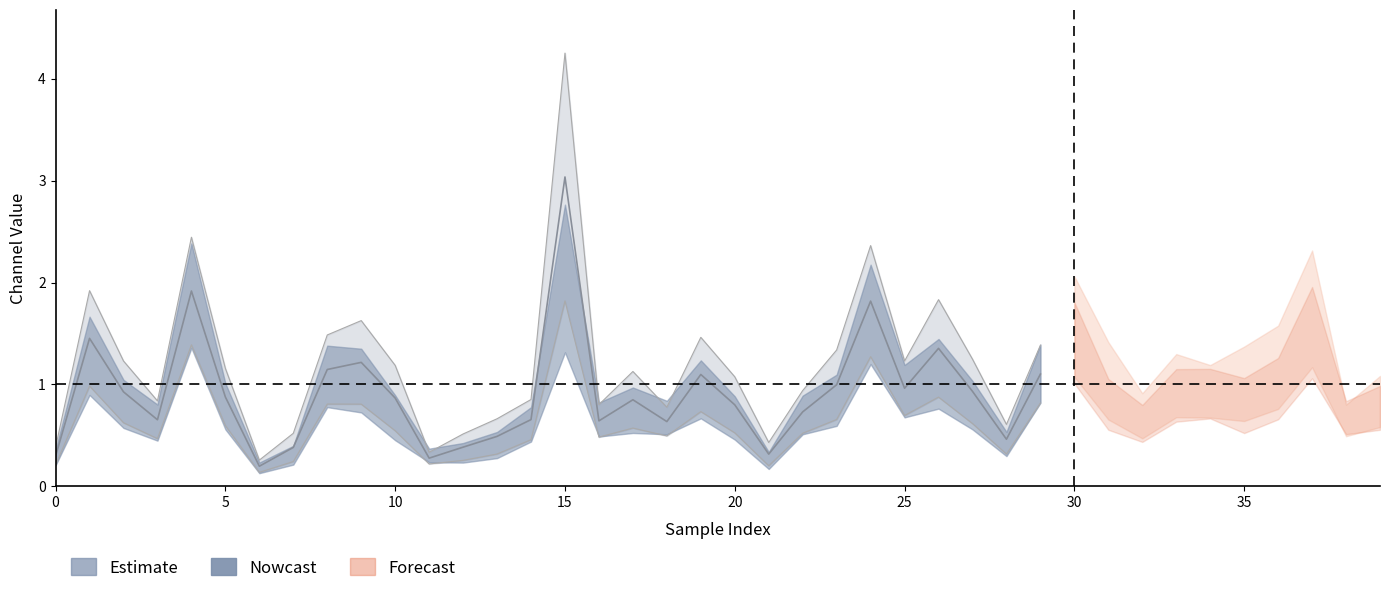

At which category does 8_channel reach its first local peak?

1